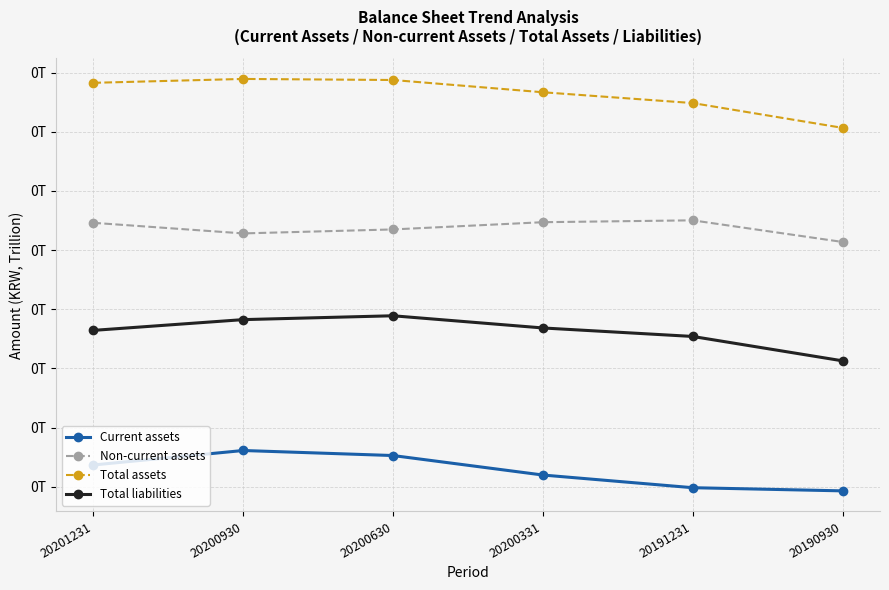

Between 20200930 and 20190930, which series saw the biggest shift?

Total assets